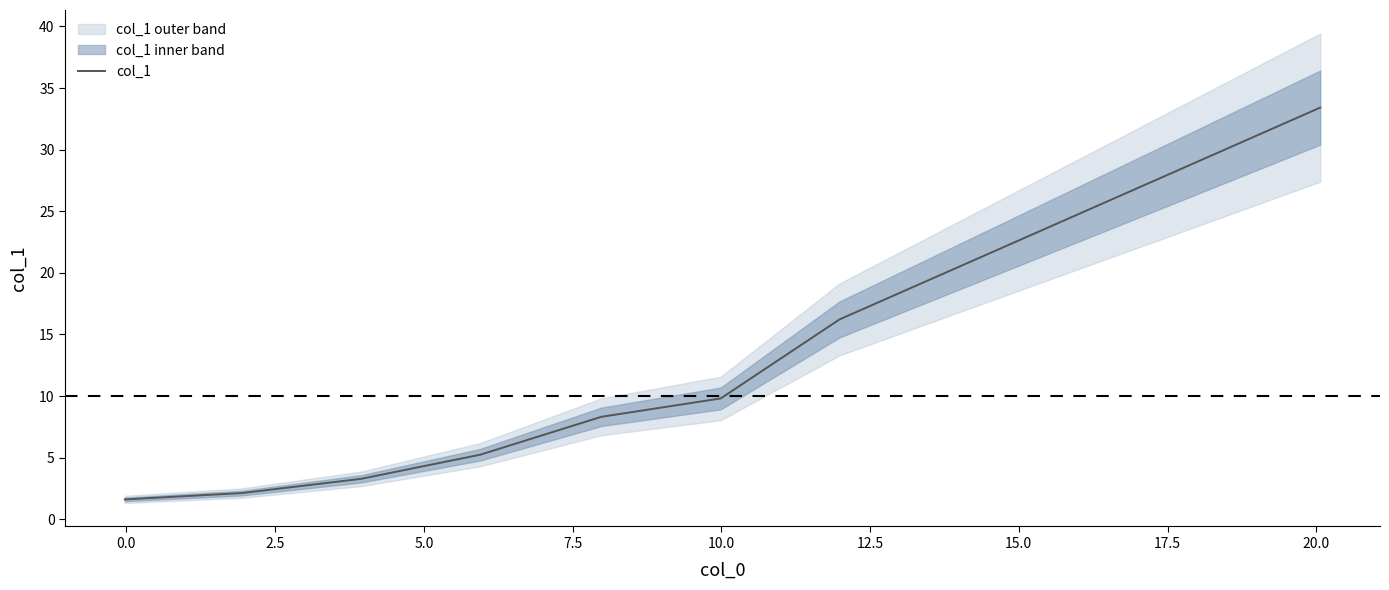

What is the difference between the maximum and second lowest values?

31.3